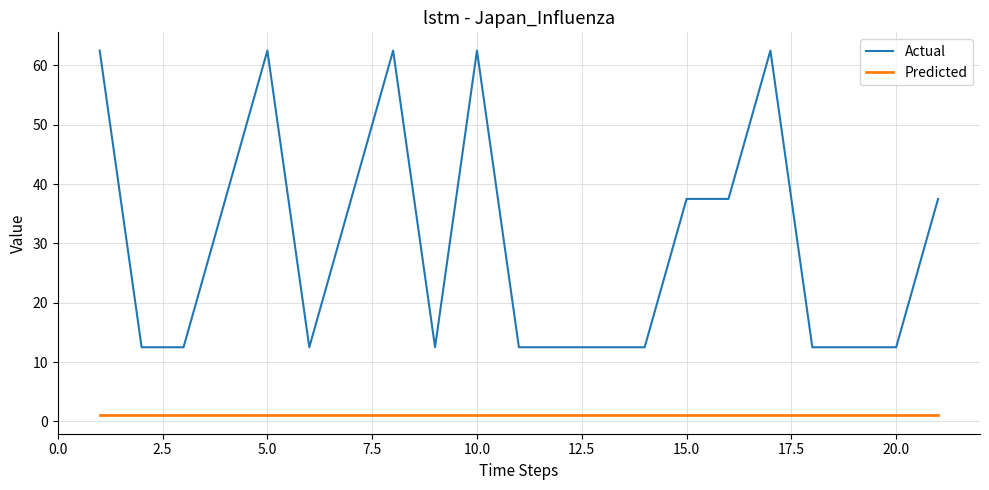

True or false: Actual and Predicted intersect in this chart.

False